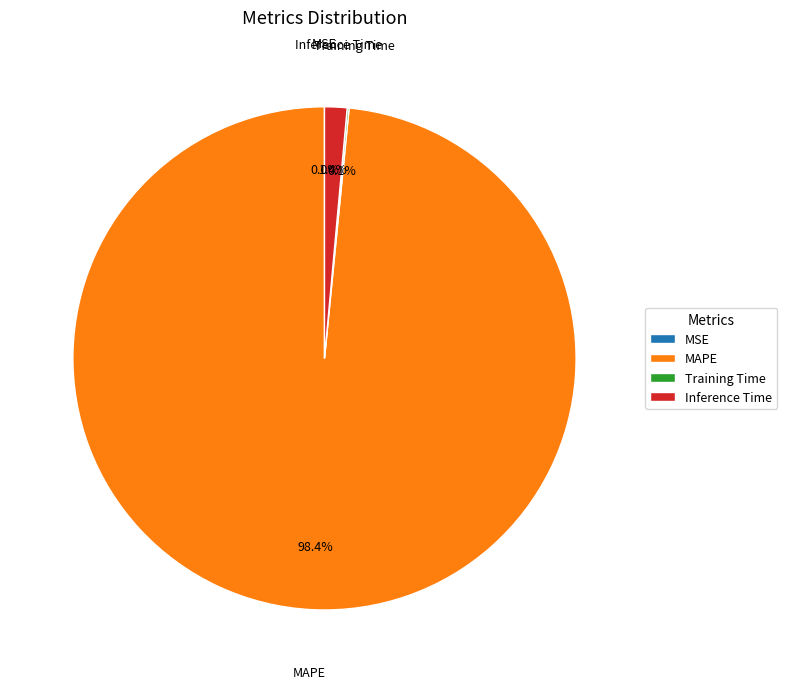

Between MAPE and Inference Time, which is larger?

MAPE